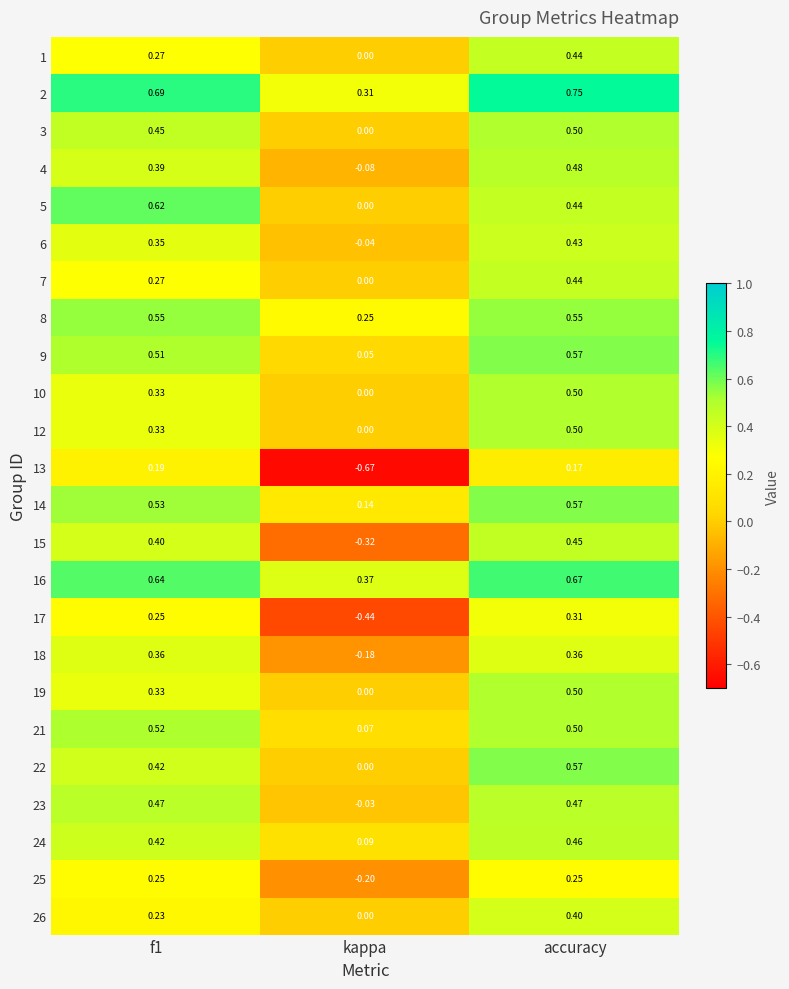

At which category is the sum across all series the highest?

accuracy